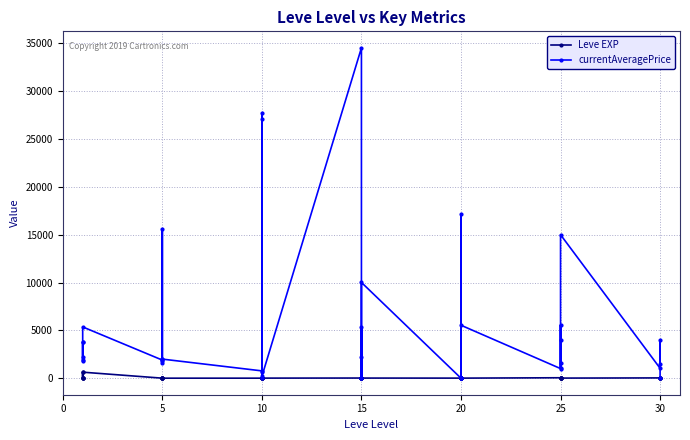

How many interior local valleys does the Leve EXP series have?

11